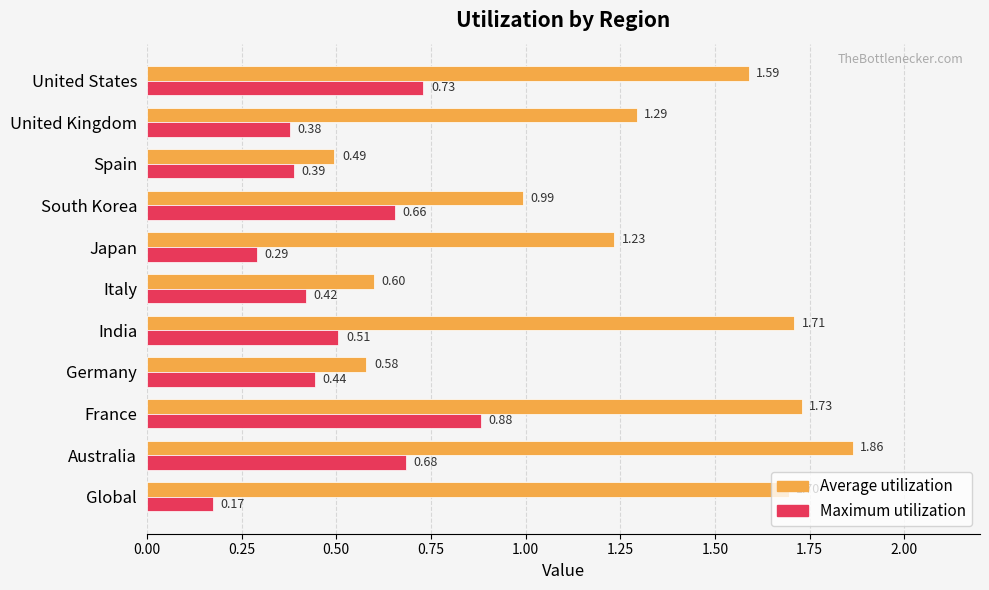

List the labels in order of Average utilization value, largest first.

Australia, France, India, Global, United States, United Kingdom, Japan, South Korea, Italy, Germany, Spain